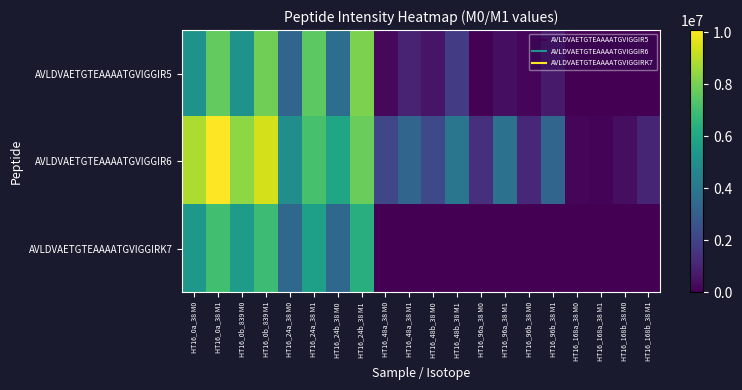

Reading left to right, extract all data points from this chart.

AVLDVAETGTEAAAATGVIGGIR5: HT16_0a_38 M0=5190257	HT16_0a_38 M1=7674485	HT16_0b_839 M0=5127016	HT16_0b_839 M1=7899046	HT16_24a_38 M0=3296751	HT16_24a_38 M1=7551838	HT16_24b_38 M0=3649542	HT16_24b_38 M1=8097249	HT16_48a_38 M0=212127	HT16_48a_38 M1=974728	HT16_48b_38 M0=586705	HT16_48b_38 M1=1738452	HT16_96a_38 M0=73300	HT16_96a_38 M1=365773	HT16_96b_38 M0=163584	HT16_96b_38 M1=743449	HT16_168a_38 M0=0	HT16_168a_38 M1=0	HT16_168b_38 M0=0	HT16_168b_38 M1=0
AVLDVAETGTEAAAATGVIGGIR6: HT16_0a_38 M0=8857639	HT16_0a_38 M1=10078650	HT16_0b_839 M0=8353259	HT16_0b_839 M1=9428545	HT16_24a_38 M0=4995660	HT16_24a_38 M1=7135015	HT16_24b_38 M0=5930427	HT16_24b_38 M1=7779348	HT16_48a_38 M0=2161421	HT16_48a_38 M1=3282042	HT16_48b_38 M0=2239784	HT16_48b_38 M1=3960797	HT16_96a_38 M0=1356049	HT16_96a_38 M1=3803620	HT16_96b_38 M0=1140957	HT16_96b_38 M1=3305941	HT16_168a_38 M0=126692	HT16_168a_38 M1=87133	HT16_168b_38 M0=360978	HT16_168b_38 M1=1043642
AVLDVAETGTEAAAATGVIGGIRK7: HT16_0a_38 M0=5359772	HT16_0a_38 M1=7016128	HT16_0b_839 M0=5578635	HT16_0b_839 M1=6897389	HT16_24a_38 M0=3407589	HT16_24a_38 M1=5699905	HT16_24b_38 M0=3348827	HT16_24b_38 M1=6318496	HT16_48a_38 M0=0	HT16_48a_38 M1=0	HT16_48b_38 M0=0	HT16_48b_38 M1=0	HT16_96a_38 M0=0	HT16_96a_38 M1=0	HT16_96b_38 M0=0	HT16_96b_38 M1=0	HT16_168a_38 M0=0	HT16_168a_38 M1=0	HT16_168b_38 M0=0	HT16_168b_38 M1=0